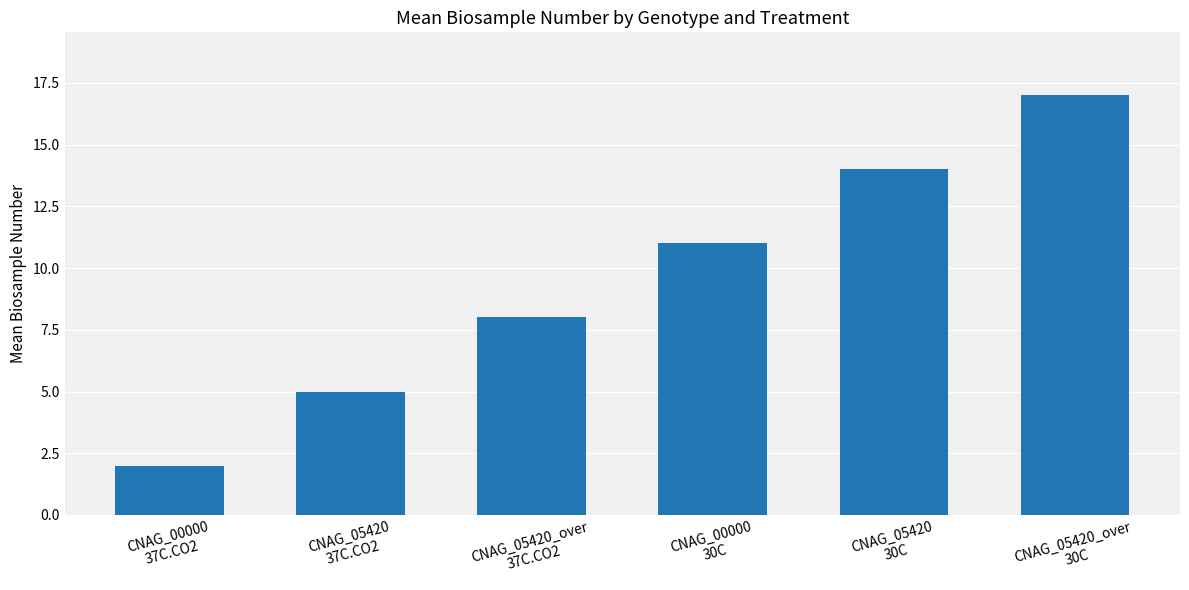

Reading right to left, list all the values displayed in this chart.

CNAG_05420_over
30C=17	CNAG_05420
30C=14	CNAG_00000
30C=11	CNAG_05420_over
37C.CO2=8	CNAG_05420
37C.CO2=5	CNAG_00000
37C.CO2=2